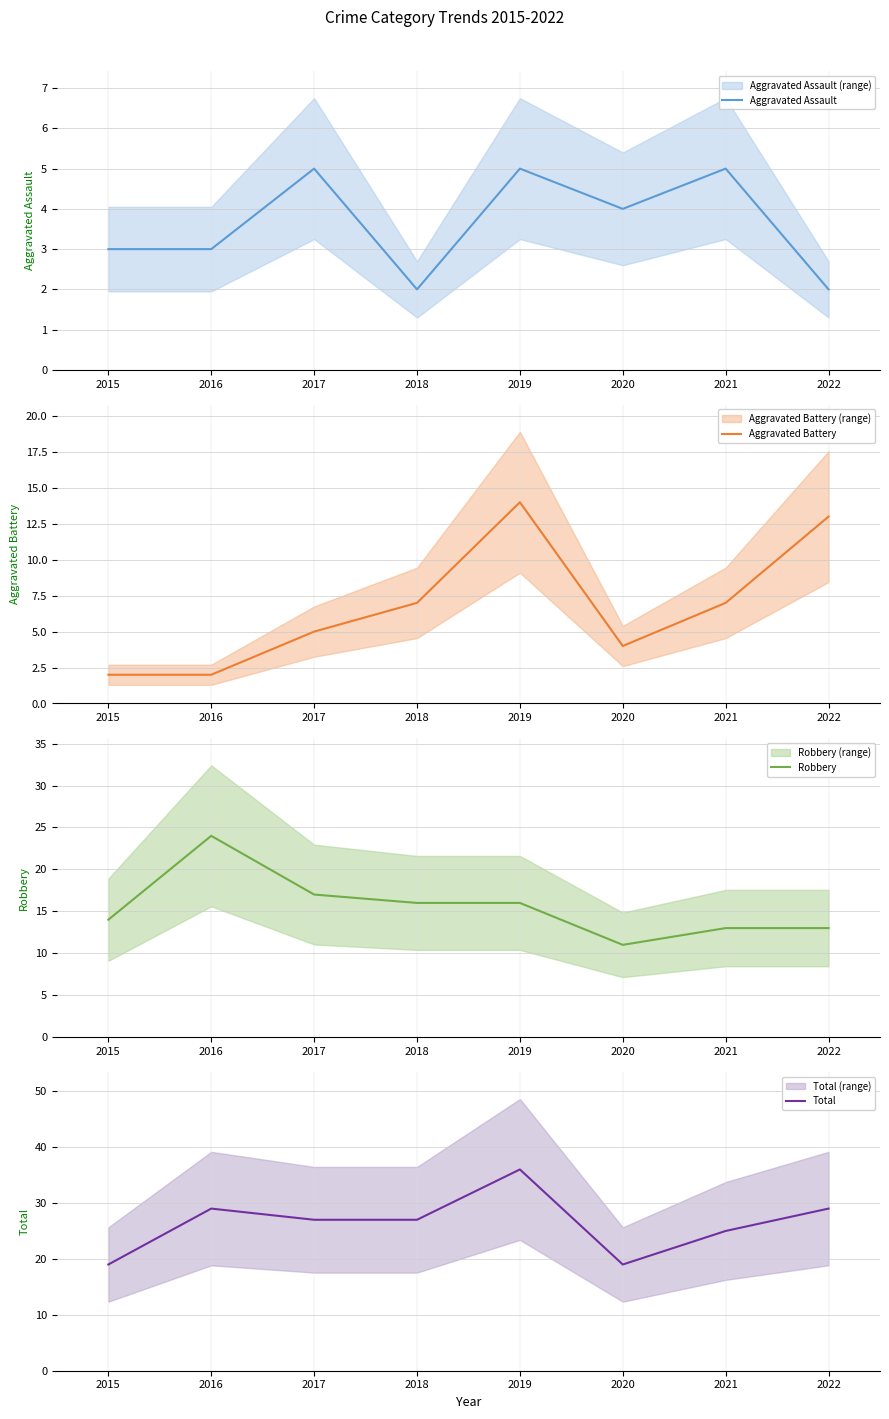

What is the smallest value displayed?

2